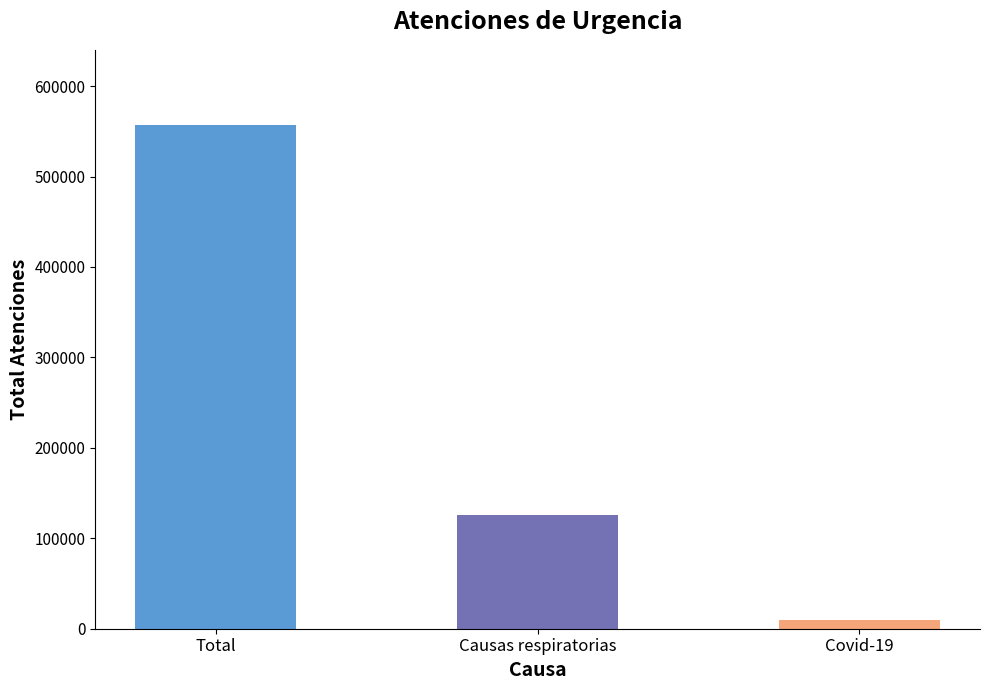

Count the number of categories in the chart.

3